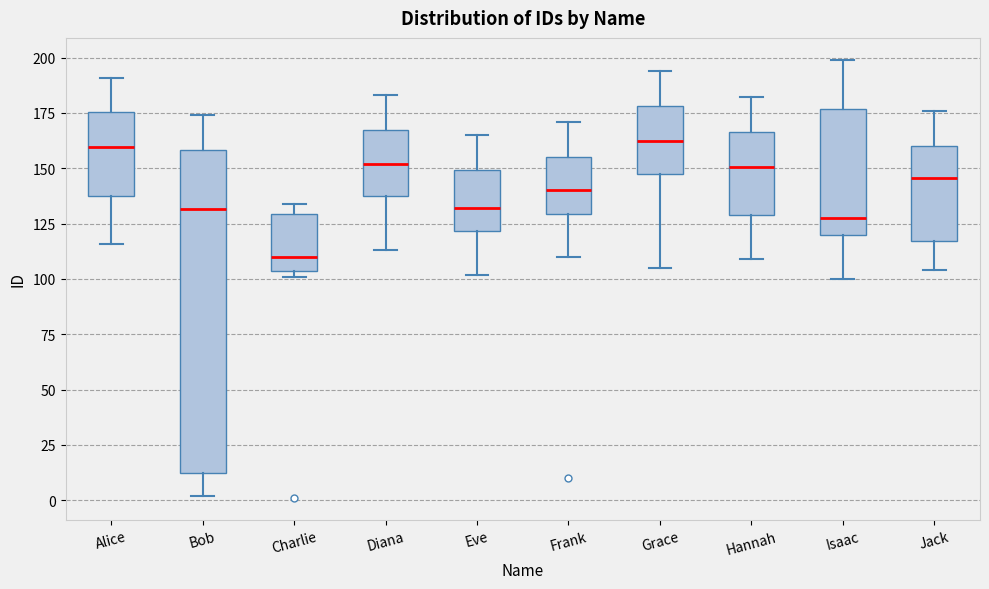

Reading left to right, read every box against the y-axis: the position of its median line, the range the box covers, and the ends of its whiskers. The values are not printed on the chart, so give them approximately, as read against the axis.

Alice: median 160, box 140 to 175, whiskers 115 to 190
Bob: median 130, box 10 to 160, whiskers 0 to 175
Charlie: median 110, box 105 to 130, whiskers 100 to 135
Diana: median 150, box 140 to 165, whiskers 115 to 185
Eve: median 130, box 120 to 150, whiskers 100 to 165
Frank: median 140, box 130 to 155, whiskers 110 to 170
Grace: median 165, box 150 to 180, whiskers 105 to 195
Hannah: median 150, box 130 to 165, whiskers 110 to 180
Isaac: median 130, box 120 to 175, whiskers 100 to 200
Jack: median 145, box 115 to 160, whiskers 105 to 175